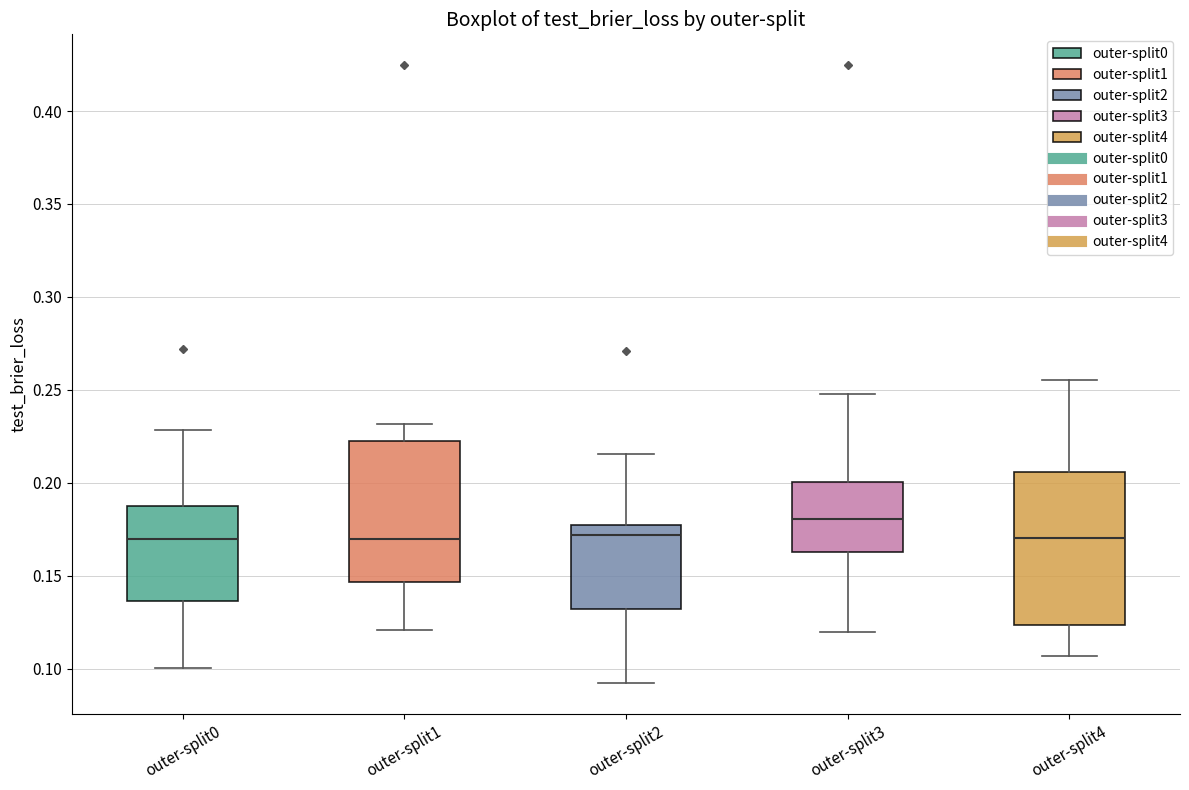

Reading left to right, transcribe this box plot: for each box, give where its median line is, the range the box spans, and where its two whiskers end, as read against the y-axis. The values are not printed on the chart, so give them approximately, as read against the axis.

outer-split0: median 0.170, box 0.135 to 0.190, whiskers 0.100 to 0.230
outer-split1: median 0.170, box 0.145 to 0.220, whiskers 0.120 to 0.230
outer-split2: median 0.170, box 0.130 to 0.180, whiskers 0.090 to 0.215
outer-split3: median 0.180, box 0.165 to 0.200, whiskers 0.120 to 0.250
outer-split4: median 0.170, box 0.125 to 0.205, whiskers 0.105 to 0.255